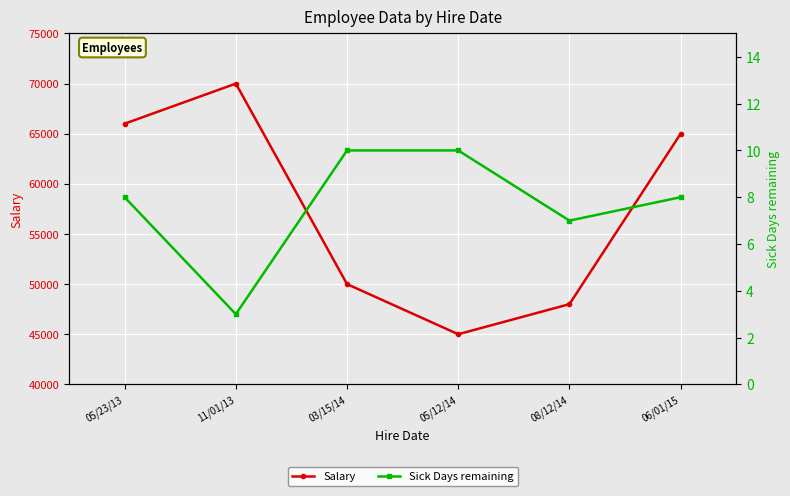

What is the lowest value of the Salary series?

45000